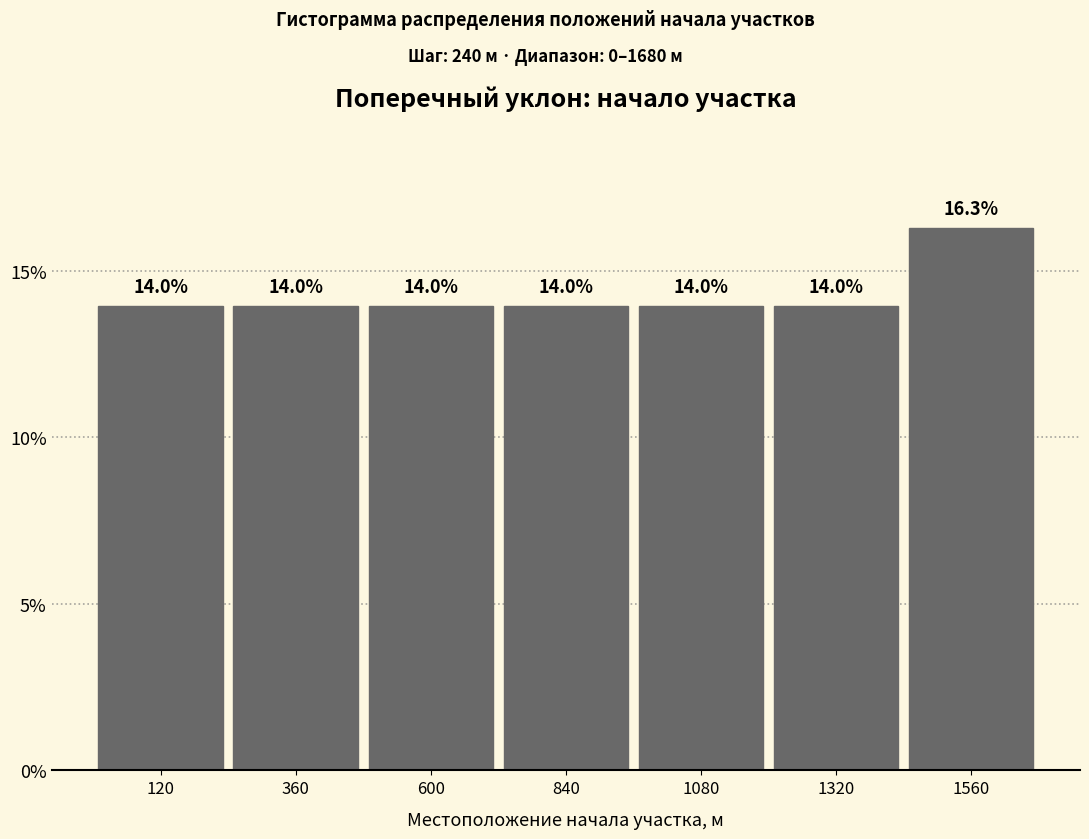

What is the height of the bar covering 1200 to 1440 on the x-axis? The bar edges are not printed on the chart, so give them approximately, as read against the axis.

14.0